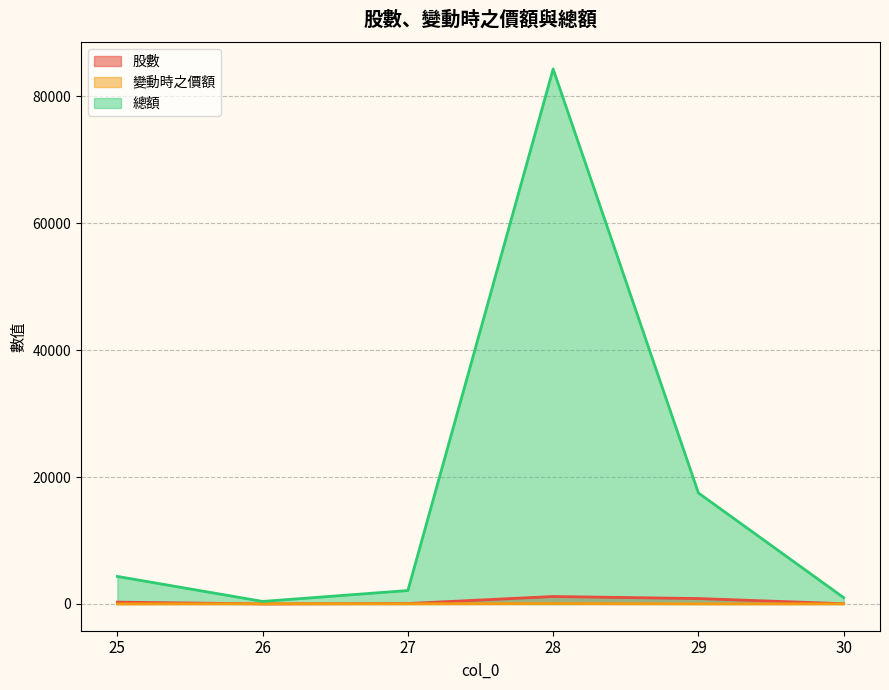

How many lines are shown in the chart?

3